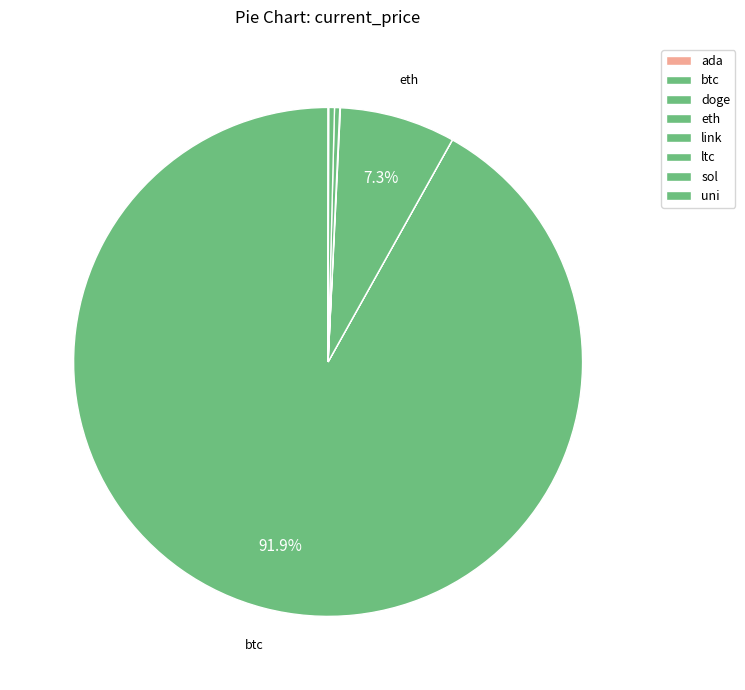

Which slice represents more than half of the pie?

btc